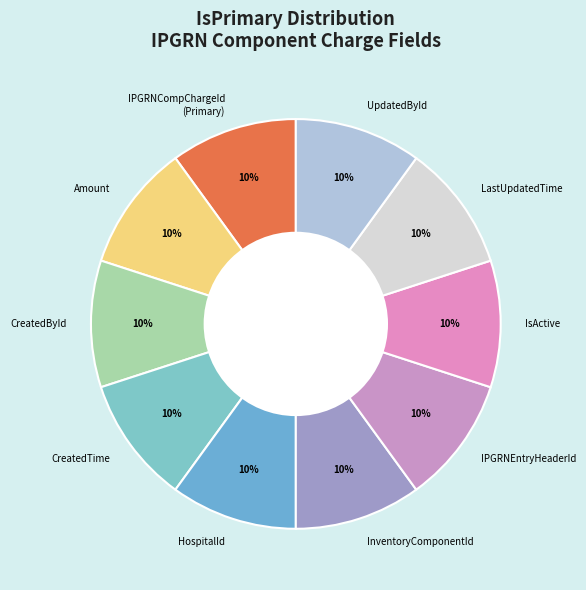

Do HospitalId and UpdatedById together represent more than half of the pie?

No